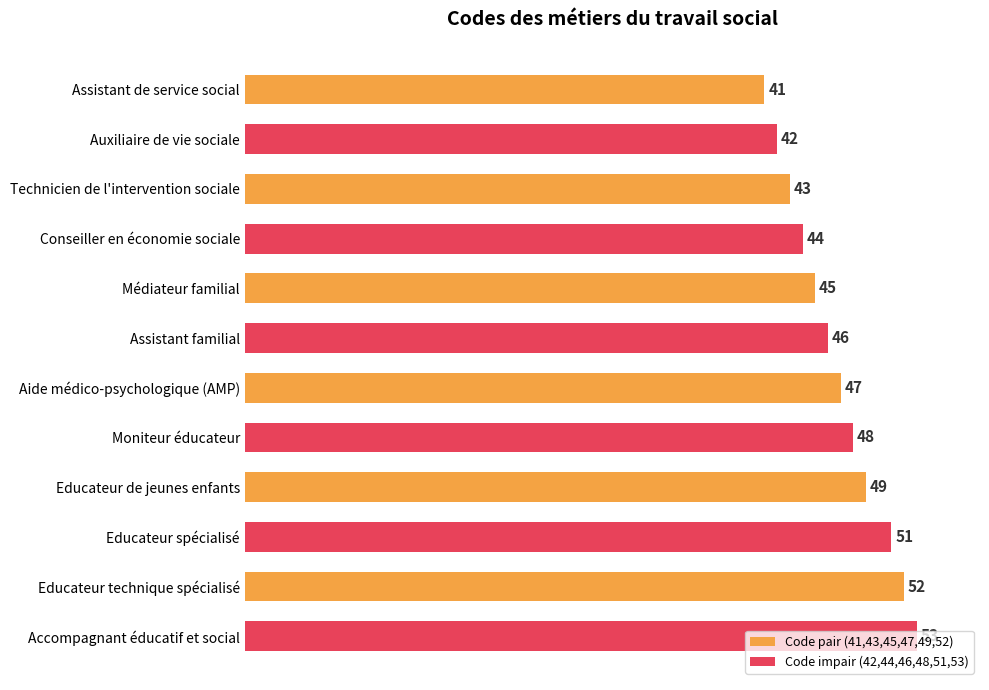

What is the difference between the second highest and second lowest values?

10